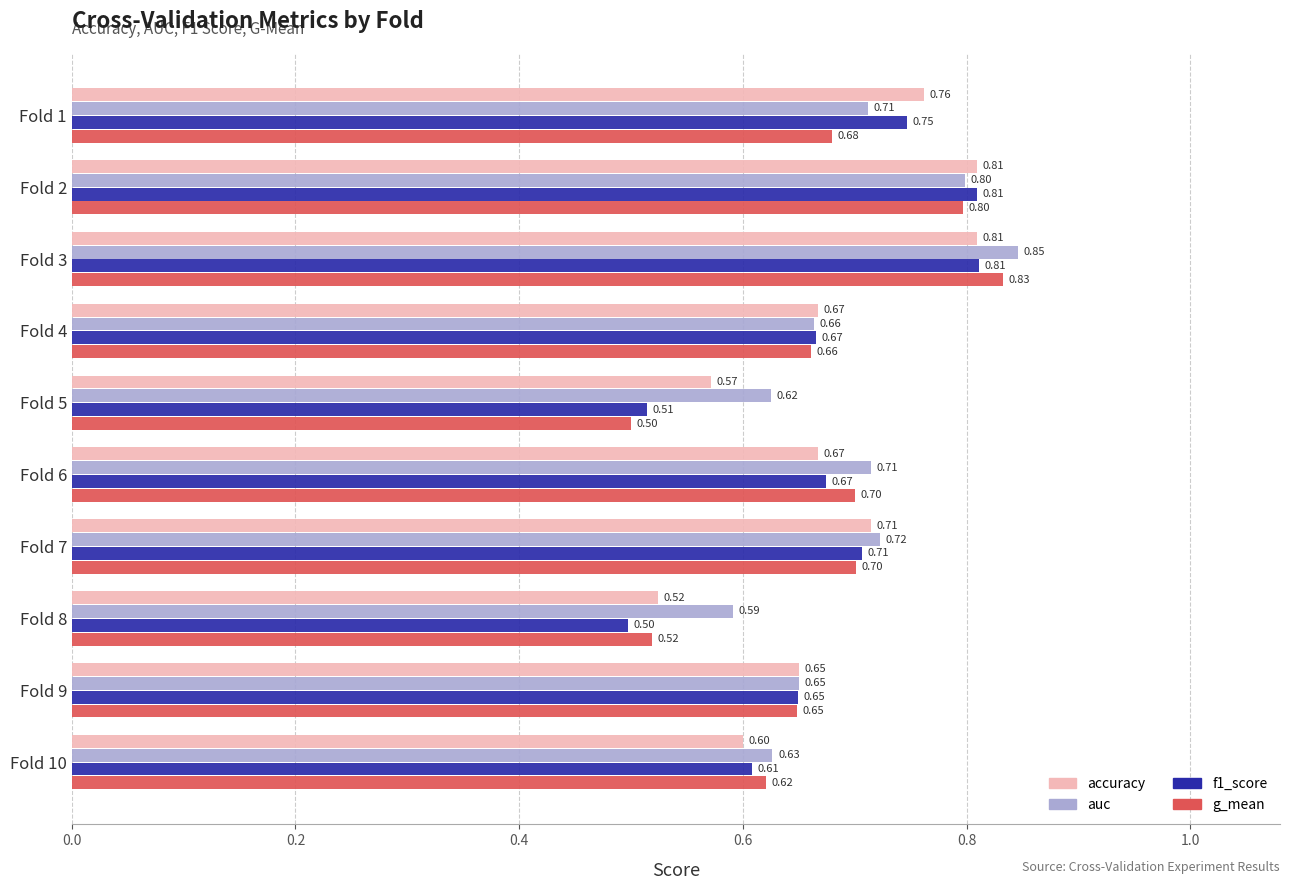

Rank the series at Fold 1 from lowest to highest value.

g_mean, auc, f1_score, accuracy